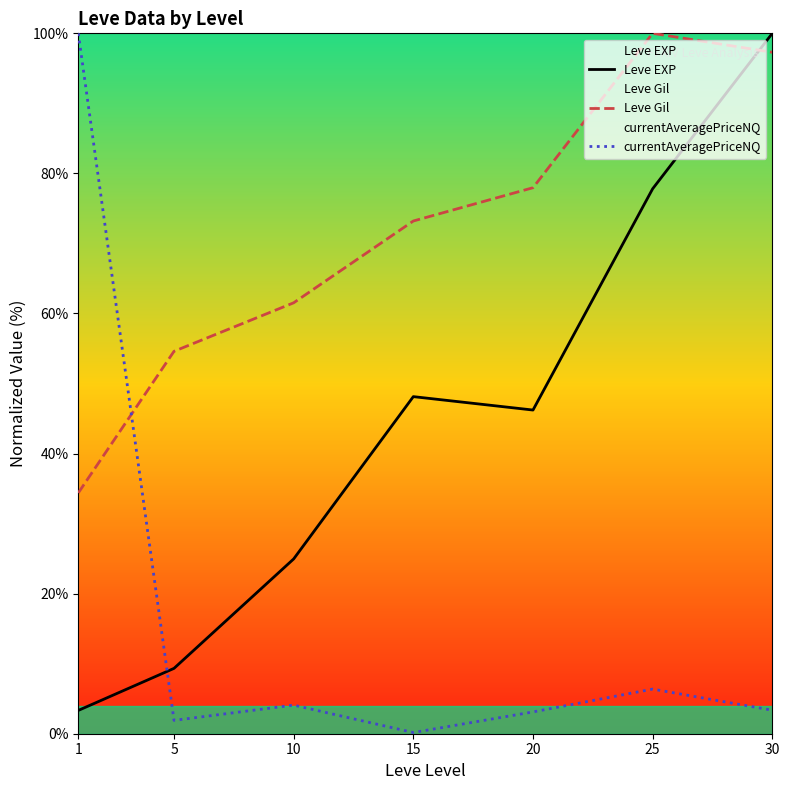

In Leve EXP, how many points are higher than both neighbors (excluding endpoints)?

1